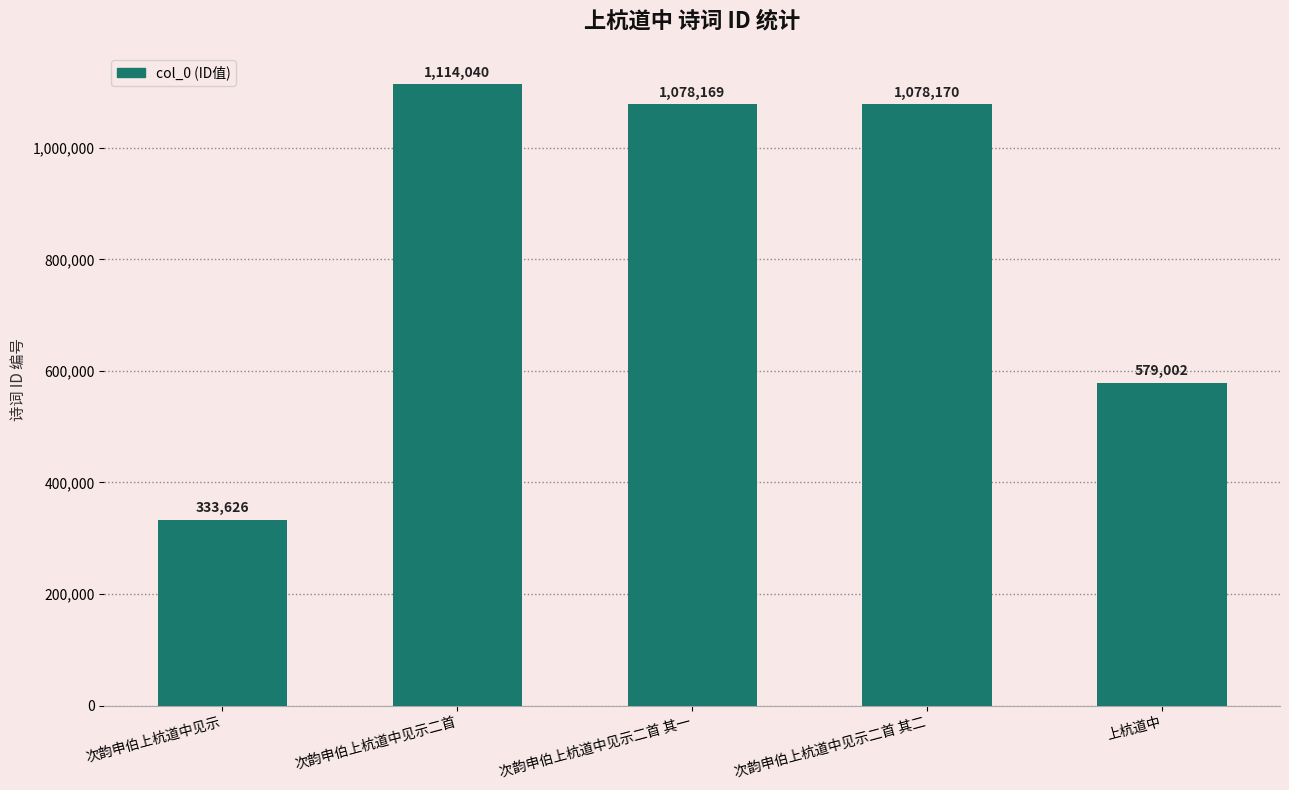

What is the maximum value shown in the chart?

1114040